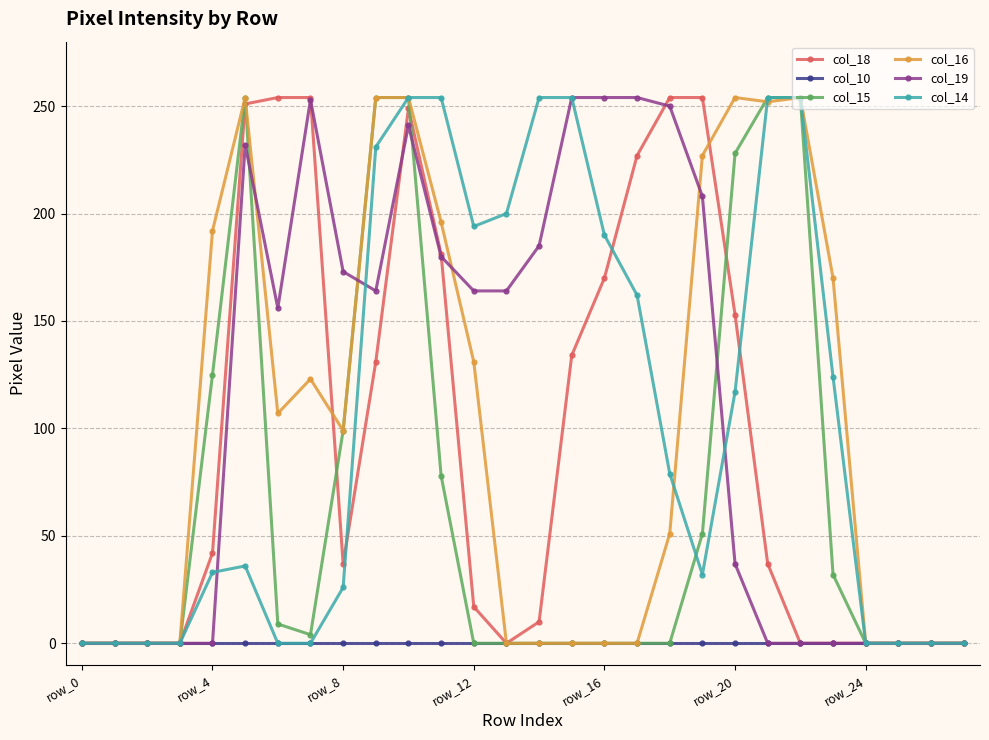

What is the greatest value displayed?

254